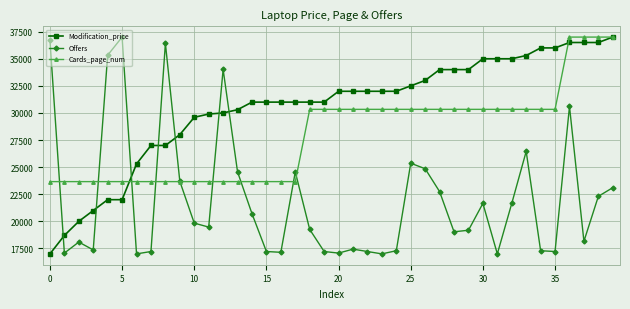

What is the lowest value of the Cards_page_num series?

23665.7